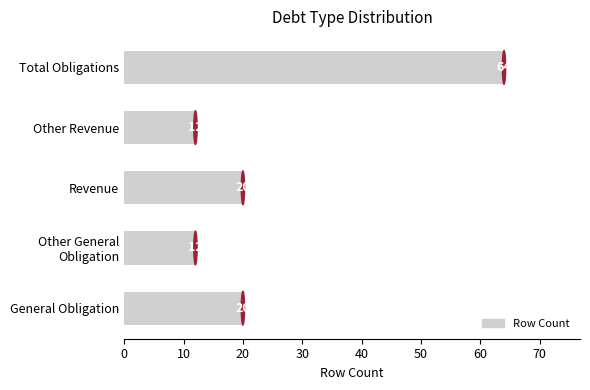

What is the minimum value shown in the chart?

12